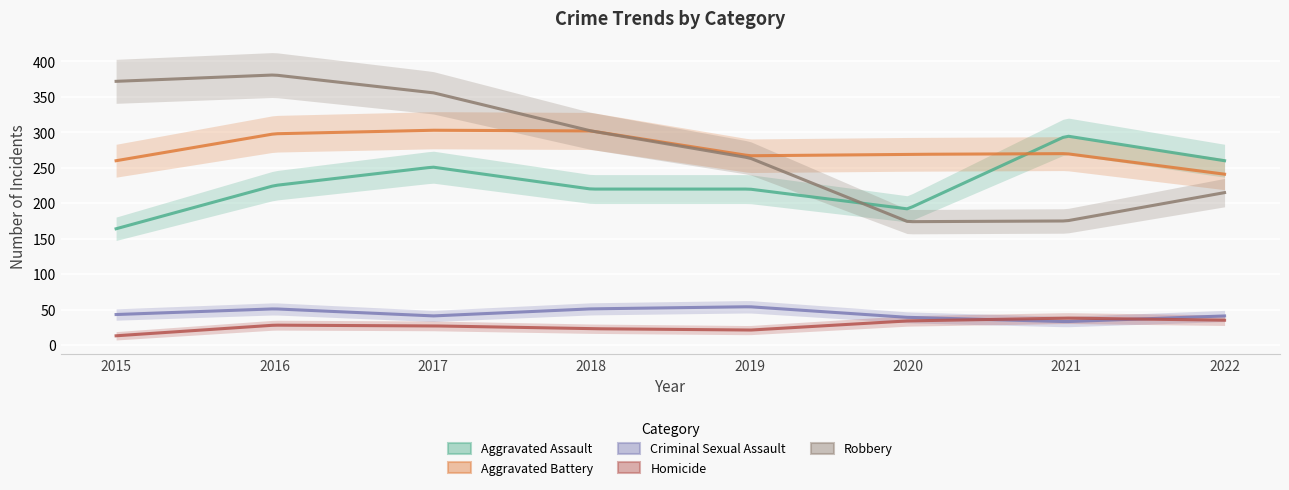

What is the value of the Robbery point at the 7th from the left?

175